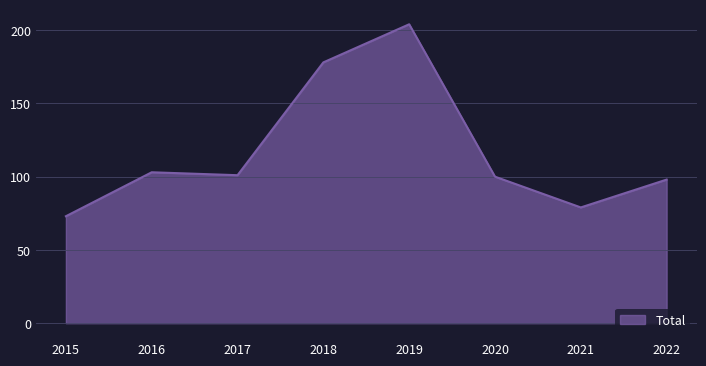

What is the sum of all values?

936